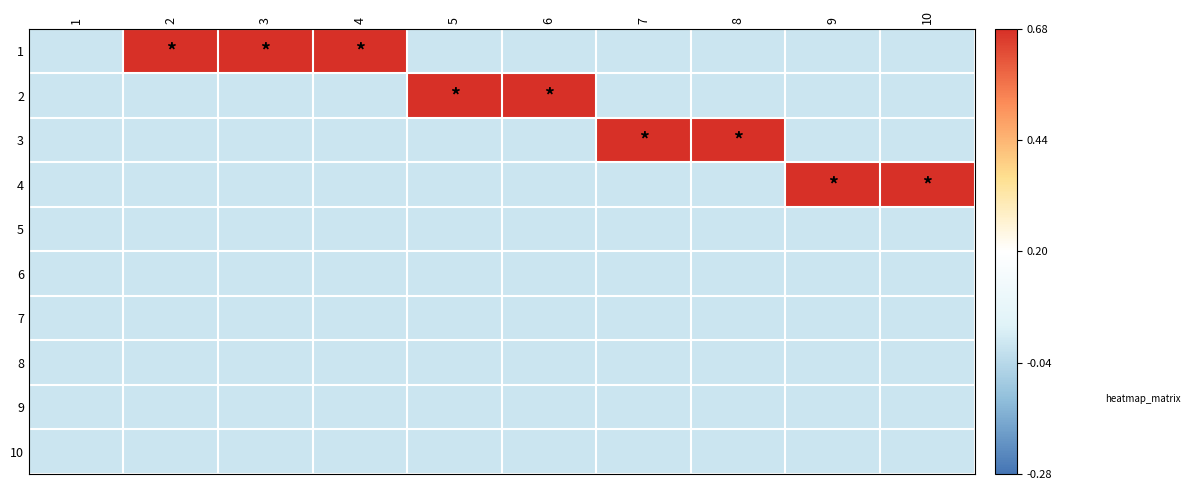

At which category does the chart reach its peak across all series?

2